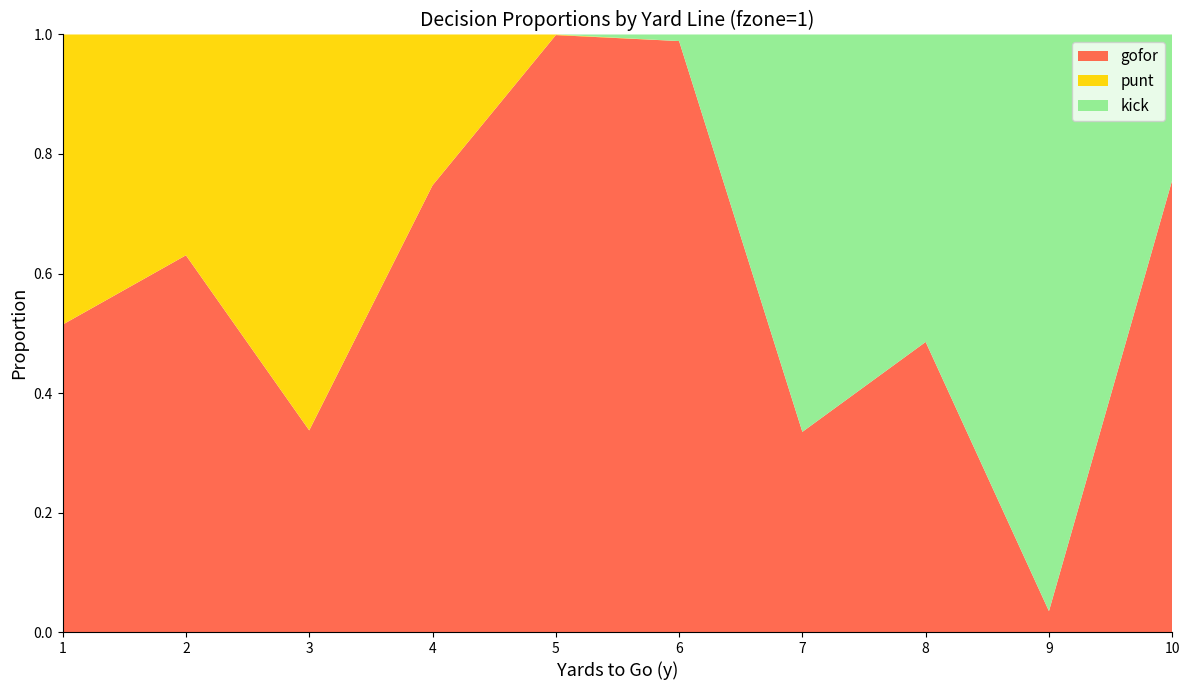

Reading left to right, transcribe all the data shown in this chart.

gofor: 1=0.5	2=0.6	3=0.3	4=0.7	5=1.0	6=1.0	7=0.3	8=0.5	9=0.0	10=0.8
punt: 1=0.5	2=0.4	3=0.7	4=0.3	5=0.0	6=0.0	7=0.0	8=0.0	9=0.0	10=0.0
kick: 1=0.0	2=0.0	3=0.0	4=0.0	5=0.0	6=0.0	7=0.7	8=0.5	9=1.0	10=0.2